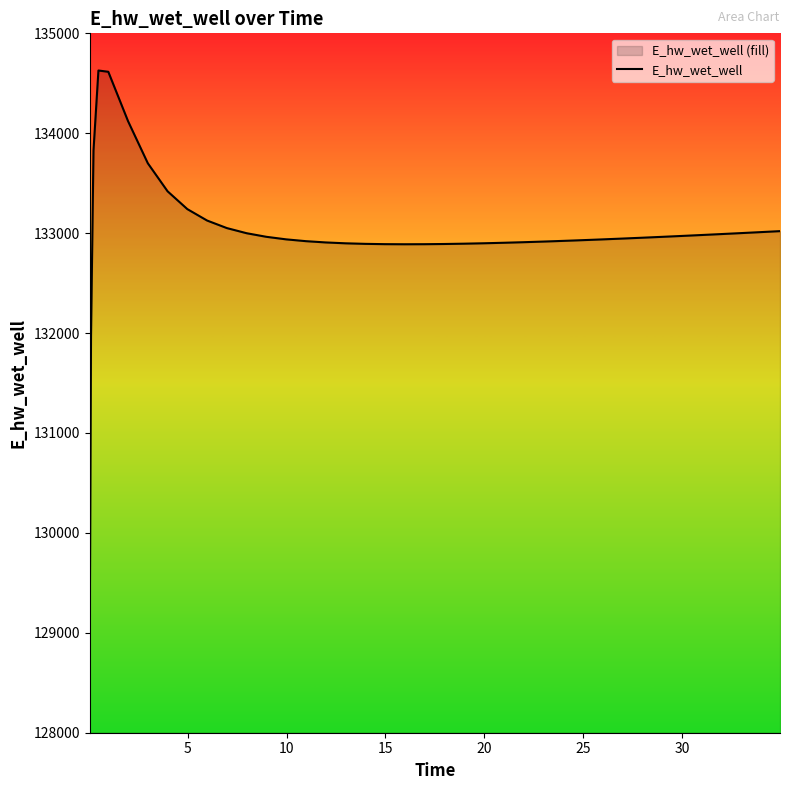

What is the difference between the maximum and minimum values?

5557.6